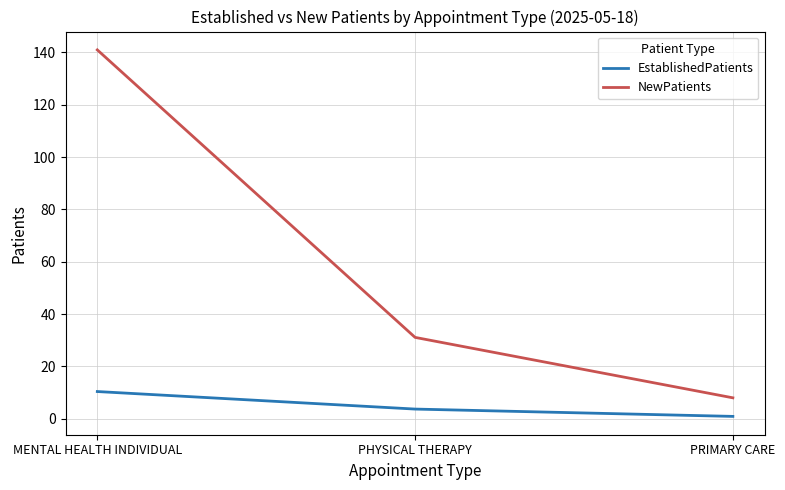

Which series has the largest total across all categories?

NewPatients